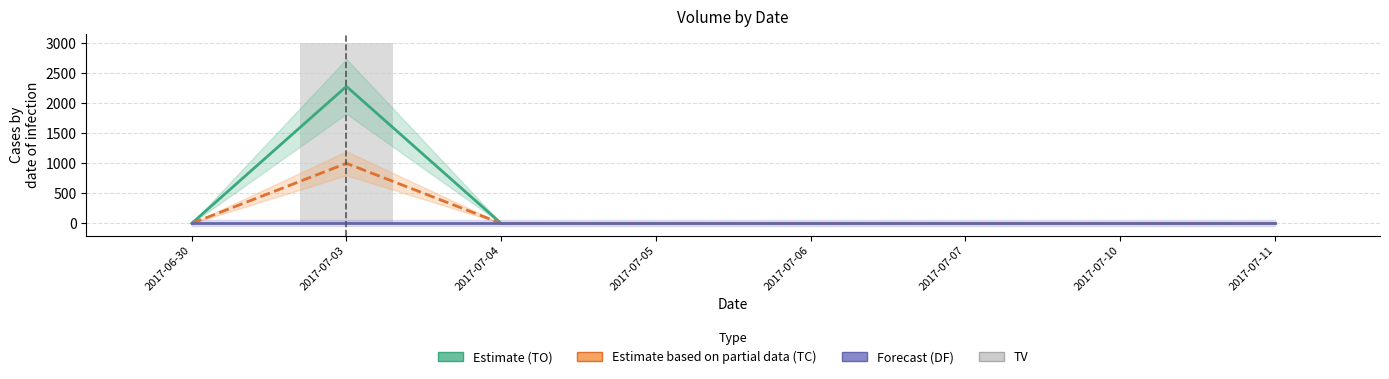

The value of DF (Forecast) at 2017-07-07 is 0. True or false?

True